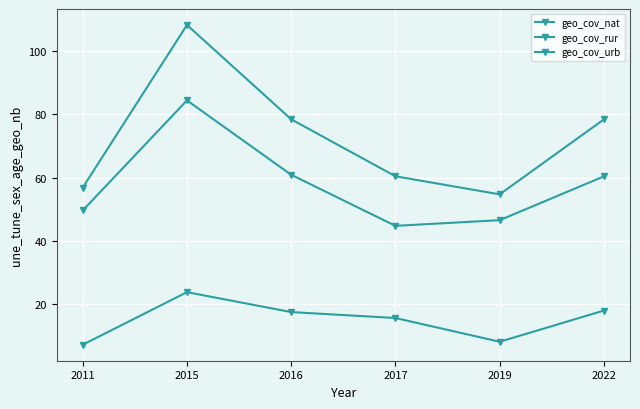

What is the highest value of the geo_cov_nat series?

108.2